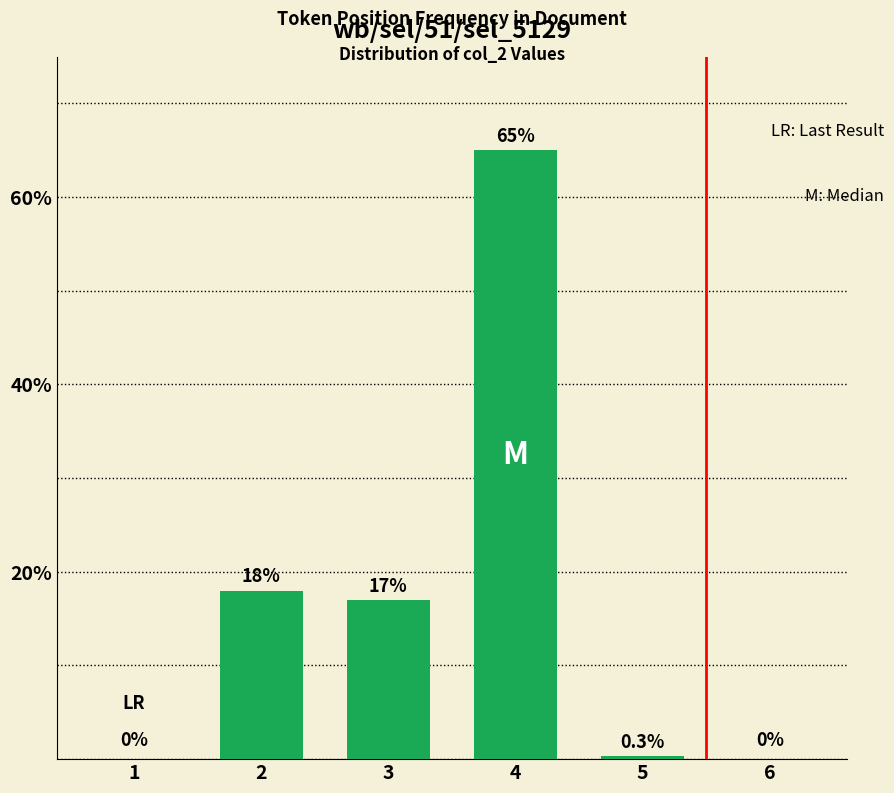

How many positive values are there?

4